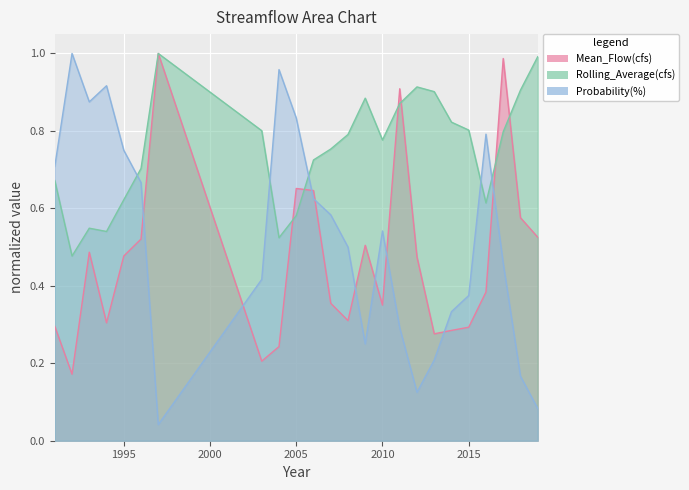

What is the difference between the highest and lowest values at 1996?

0.2